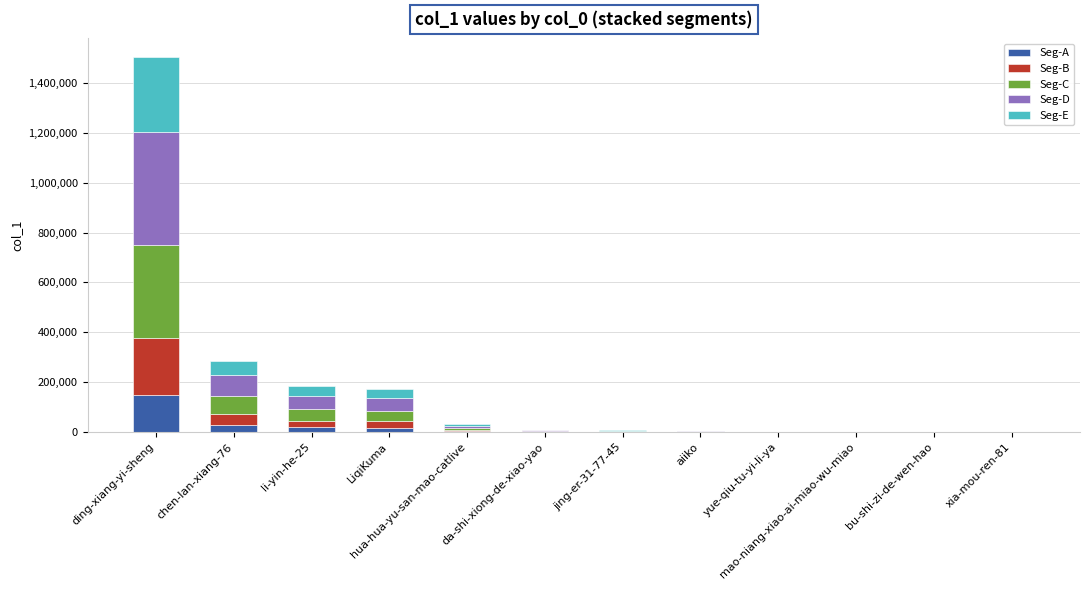

What is the sum of all Seg-A values?

219809.3